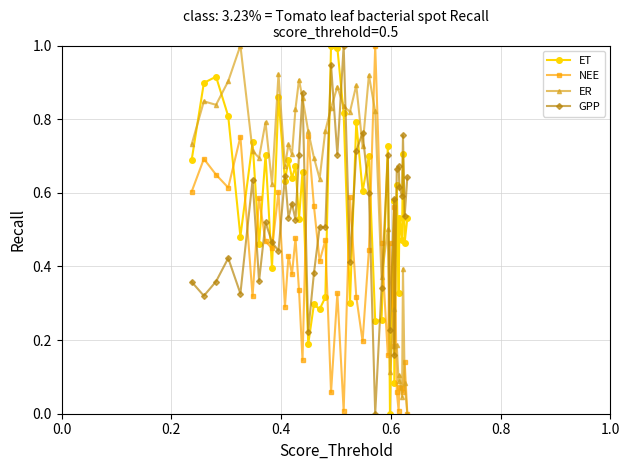

True or false: GPP has more than 1 interior local peaks.

True